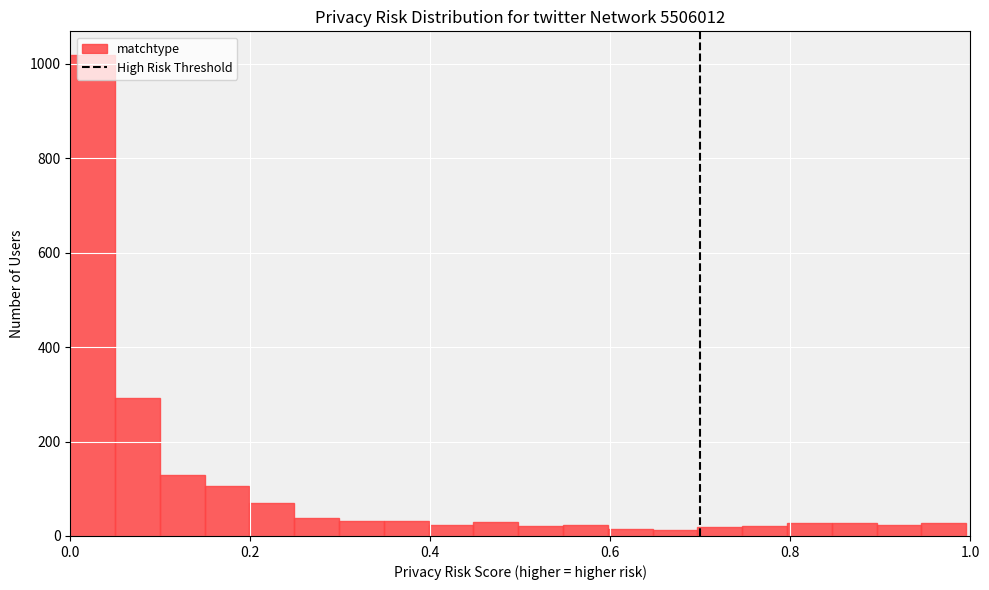

Around what value on the x-axis is the tallest bar? Give the approximate position of its centre, as read against the axis.

0.02